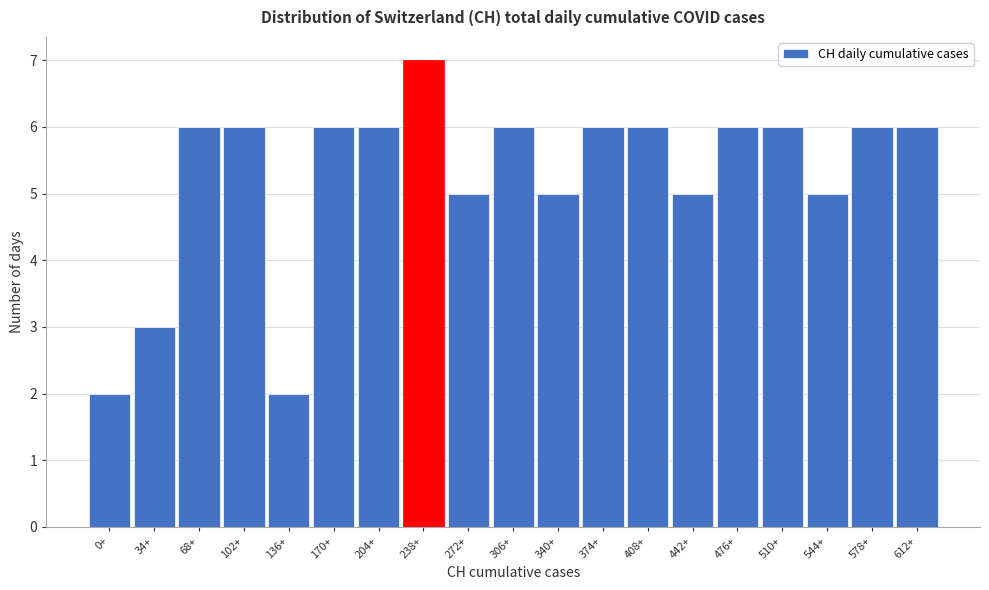

Reading left to right, extract all data points from this chart.

0+=2	34+=3	68+=6	102+=6	136+=2	170+=6	204+=6	238+=7	272+=5	306+=6	340+=5	374+=6	408+=6	442+=5	476+=6	510+=6	544+=5	578+=6	612+=6